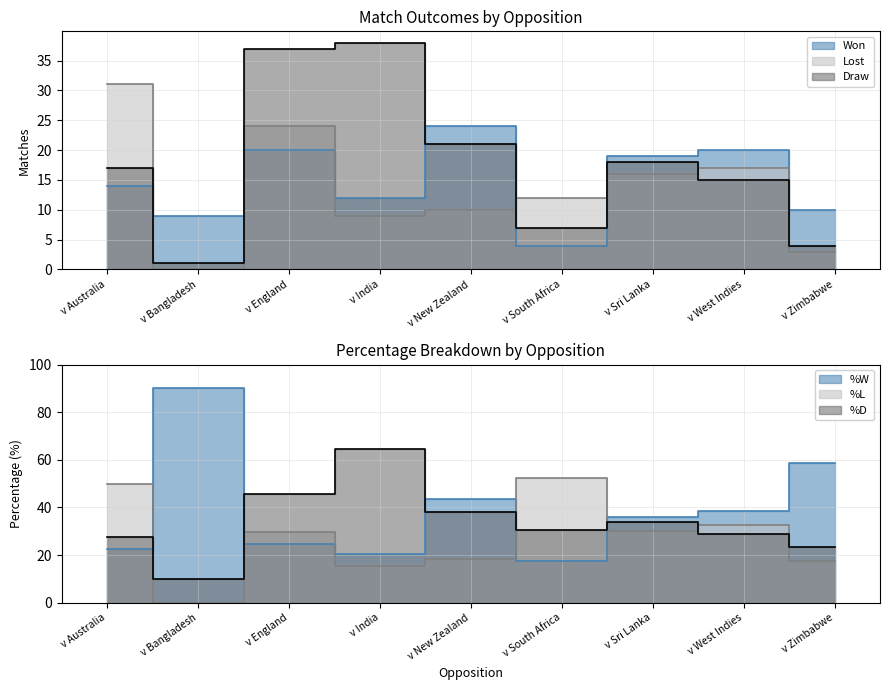

What is the difference between the second highest and minimum values in the %W series?

41.4